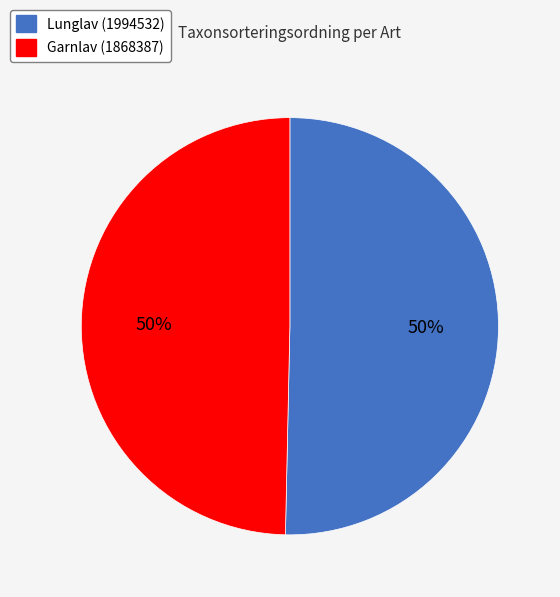

To the nearest percent, what is the combined percentage of Garnlav (1868387) and Lunglav (1994532)?

100%